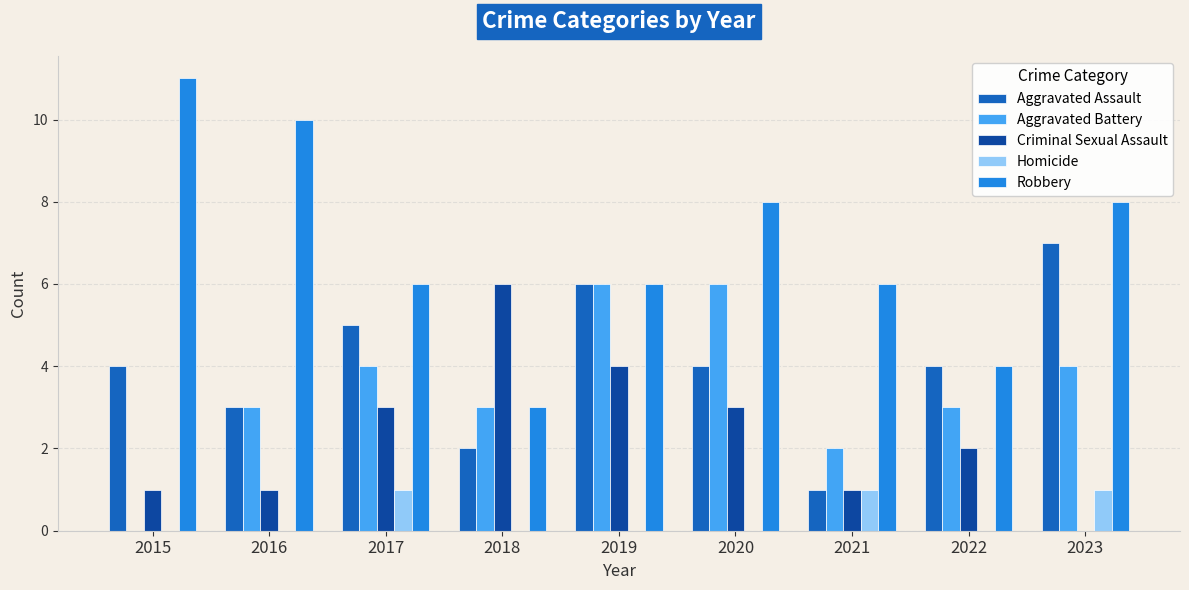

The Aggravated Battery series shows 2 at 2021. True or false?

True